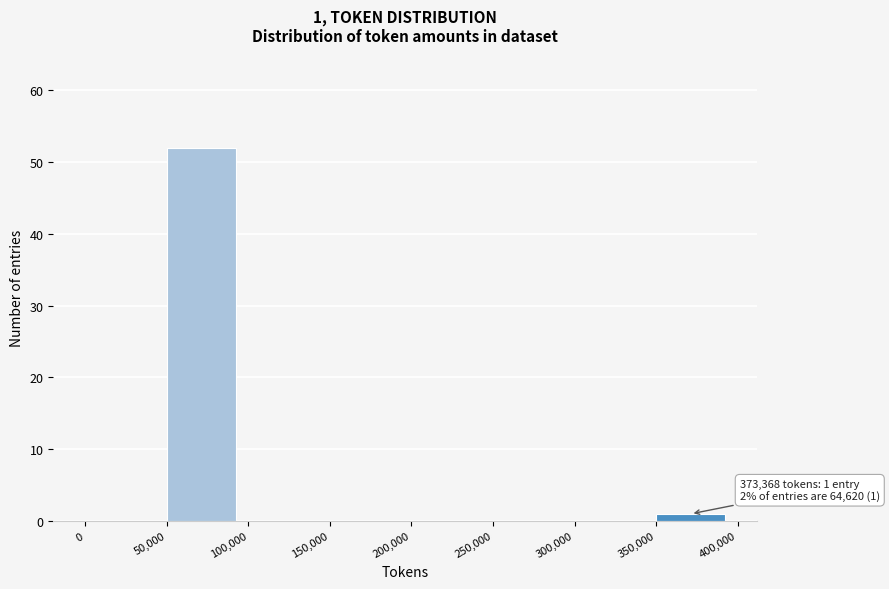

Which range on the x-axis has the tallest bar?

50,000 to 100,000